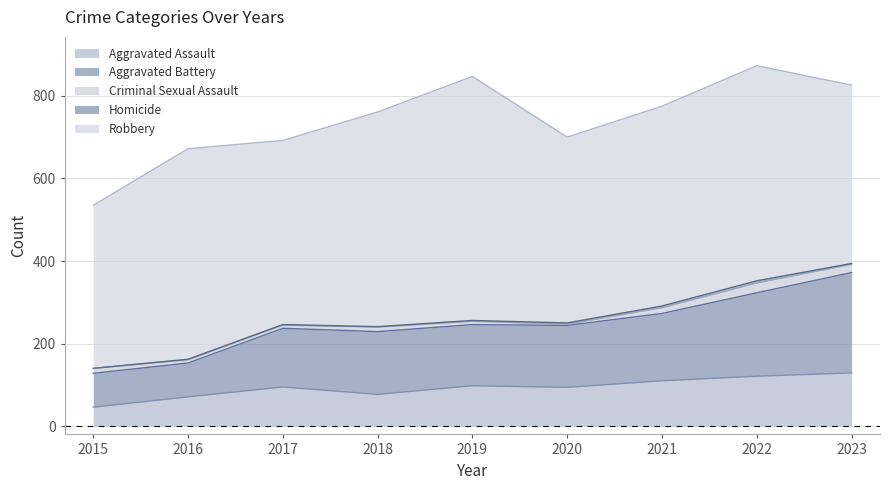

True or false: Criminal Sexual Assault and Aggravated Assault intersect in this chart.

False